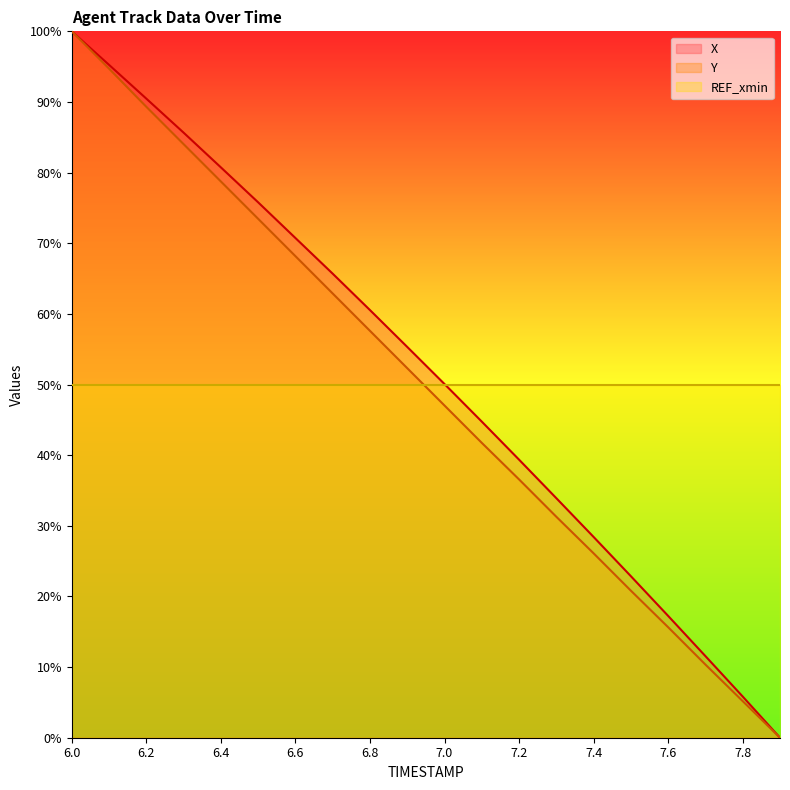

Which series changed the most between 6.8 and 7.4?

X